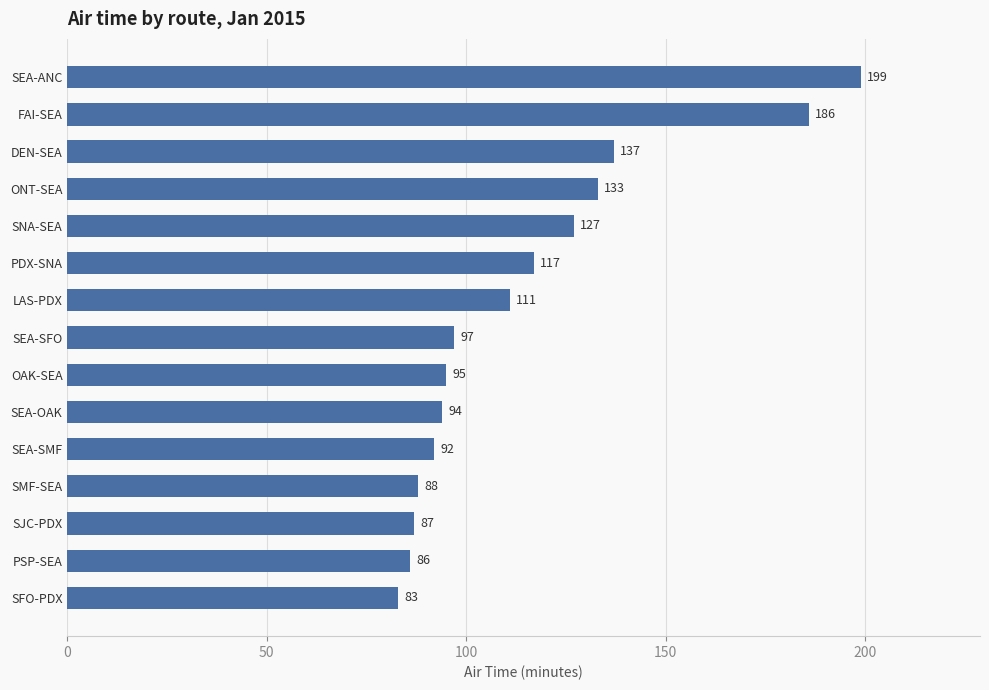

What is the average value?

115